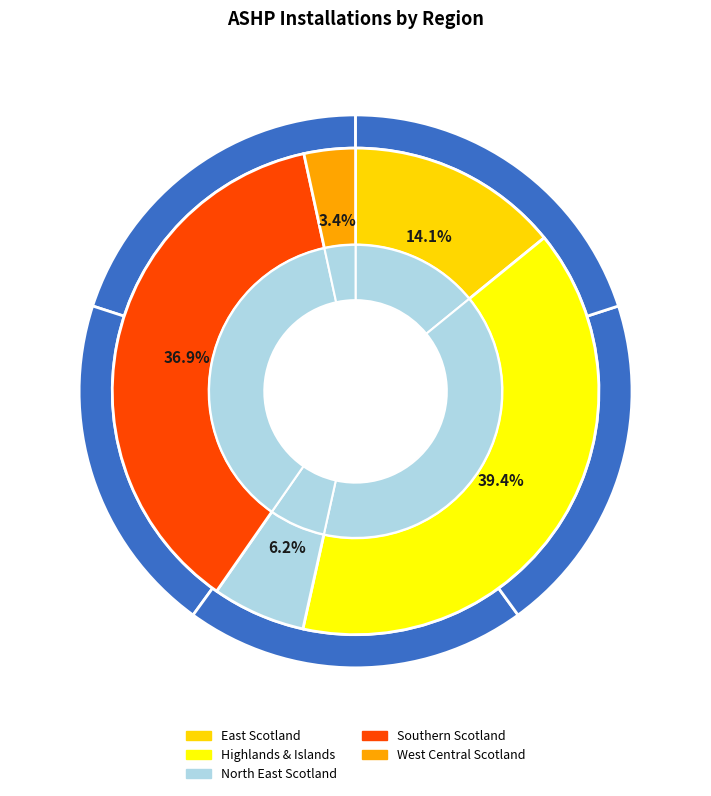

The East Scotland slice represents 20% of the pie. True or false?

False